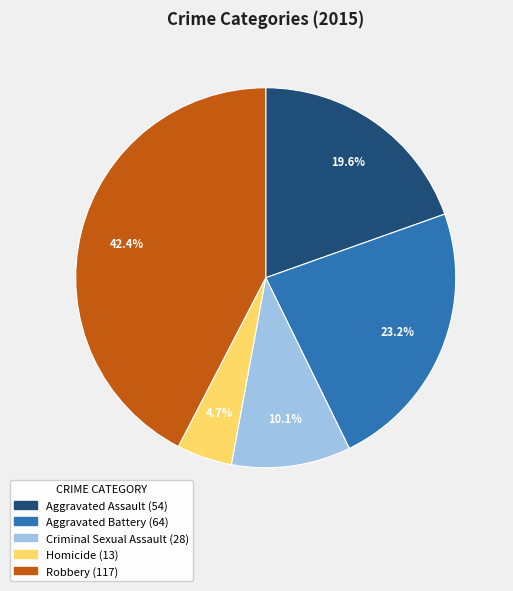

Which slice is the largest?

Robbery